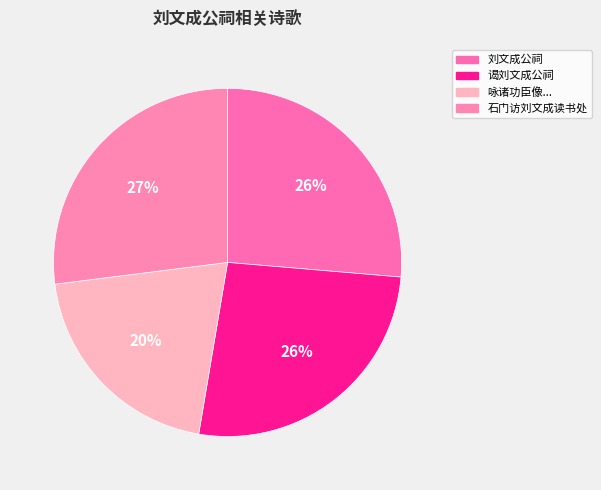

Count the number of slices in the pie.

4